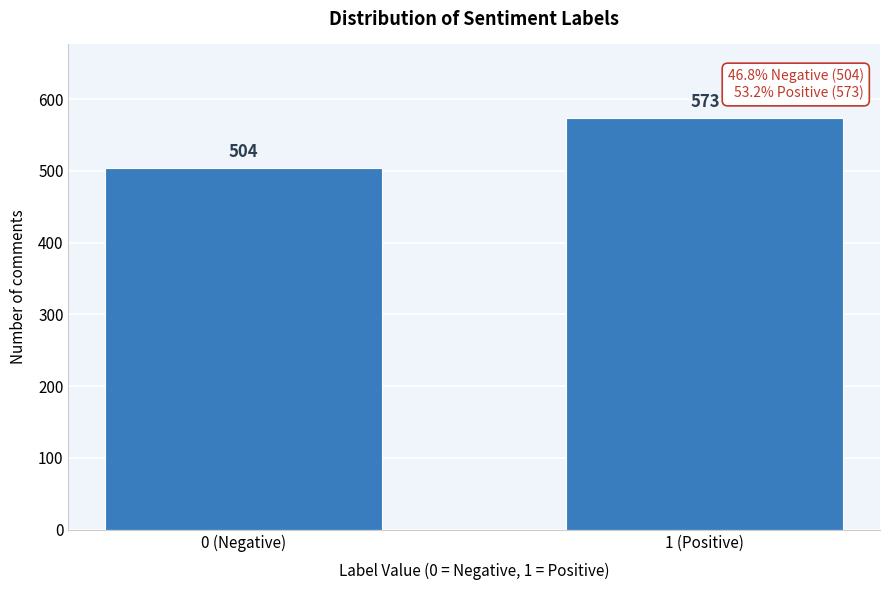

Reading left to right, extract all data points from this chart.

0 (Negative)=504	1 (Positive)=573